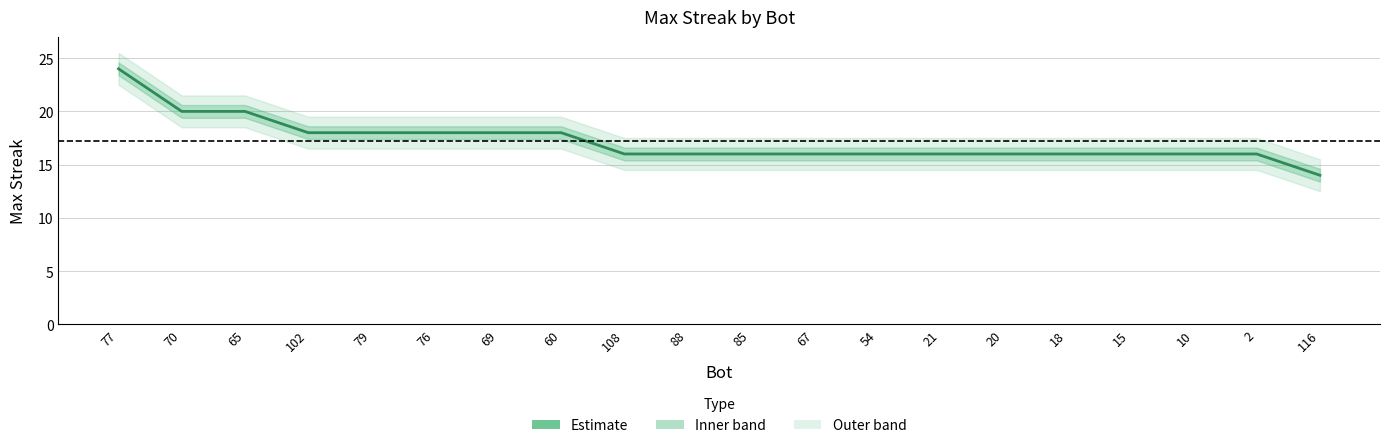

How many series are shown in this chart?

1